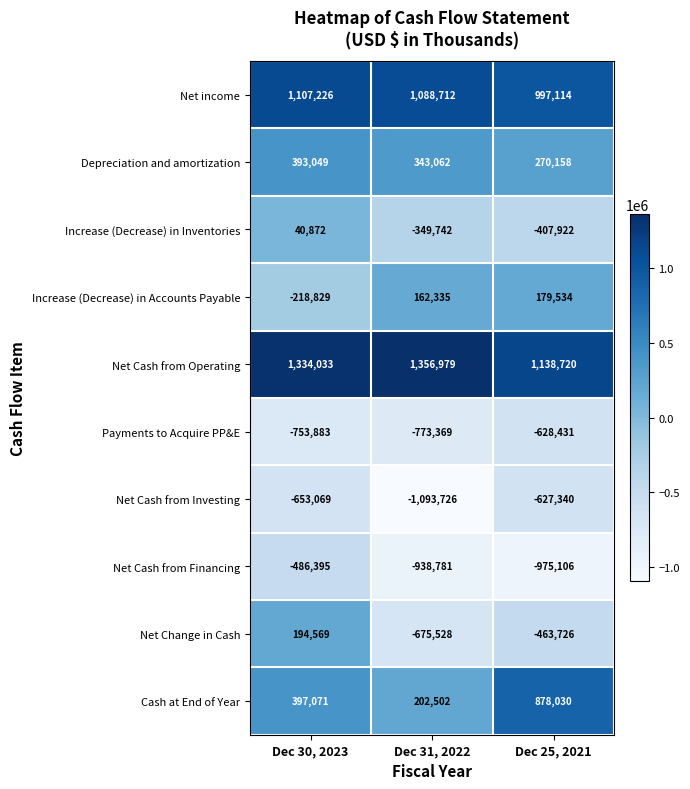

Which series has the largest total across all categories?

Net Cash from Operating